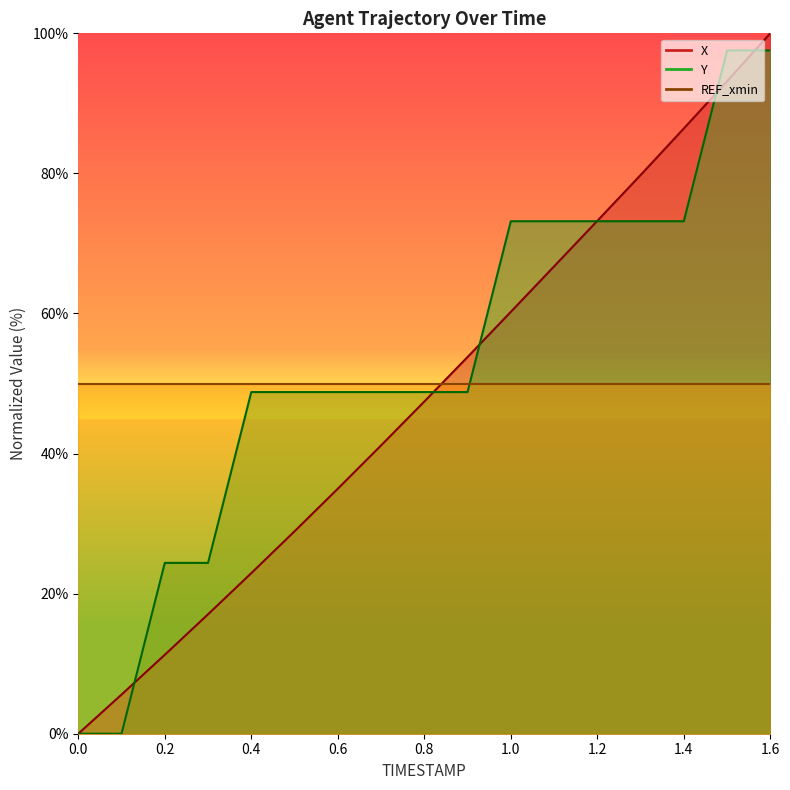

What is the sum of all Y values?

902.4